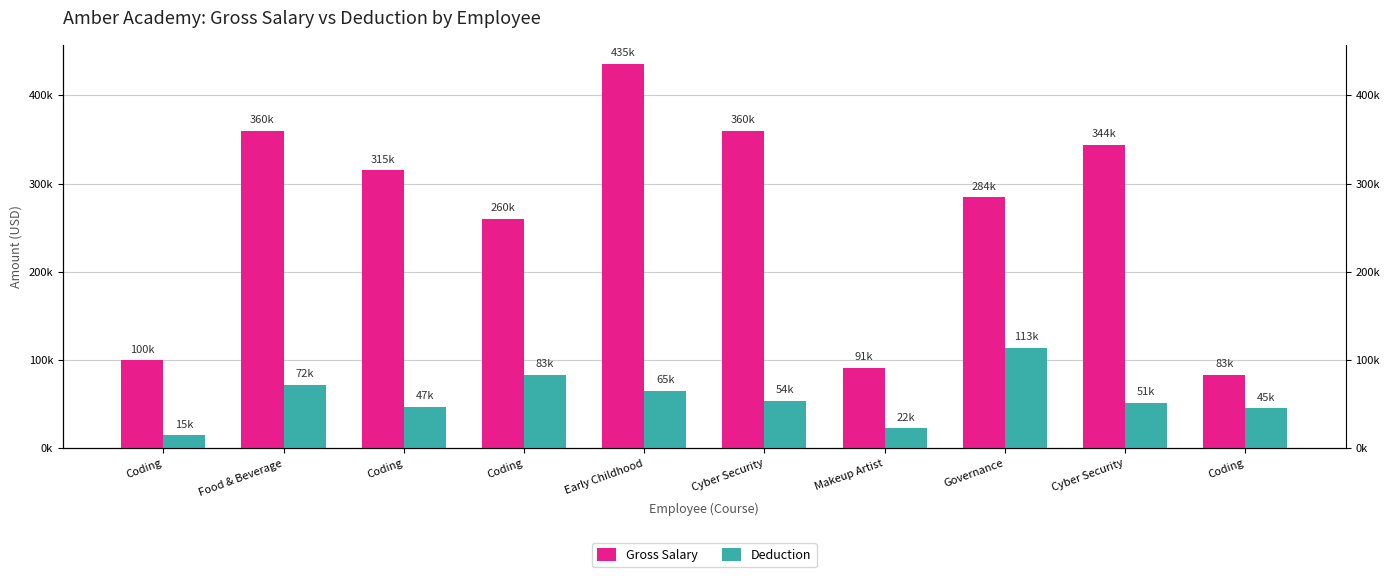

At how many categories does at least one series exceed 409499?

1